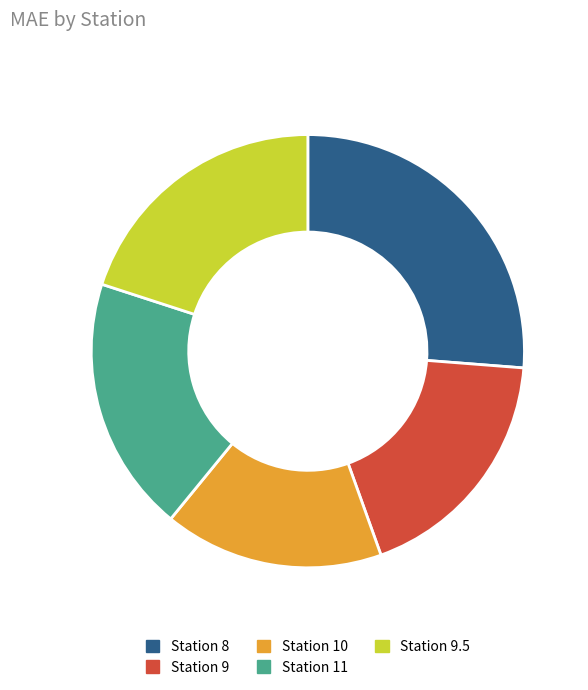

What is the smallest slice in the pie chart?

Station 10